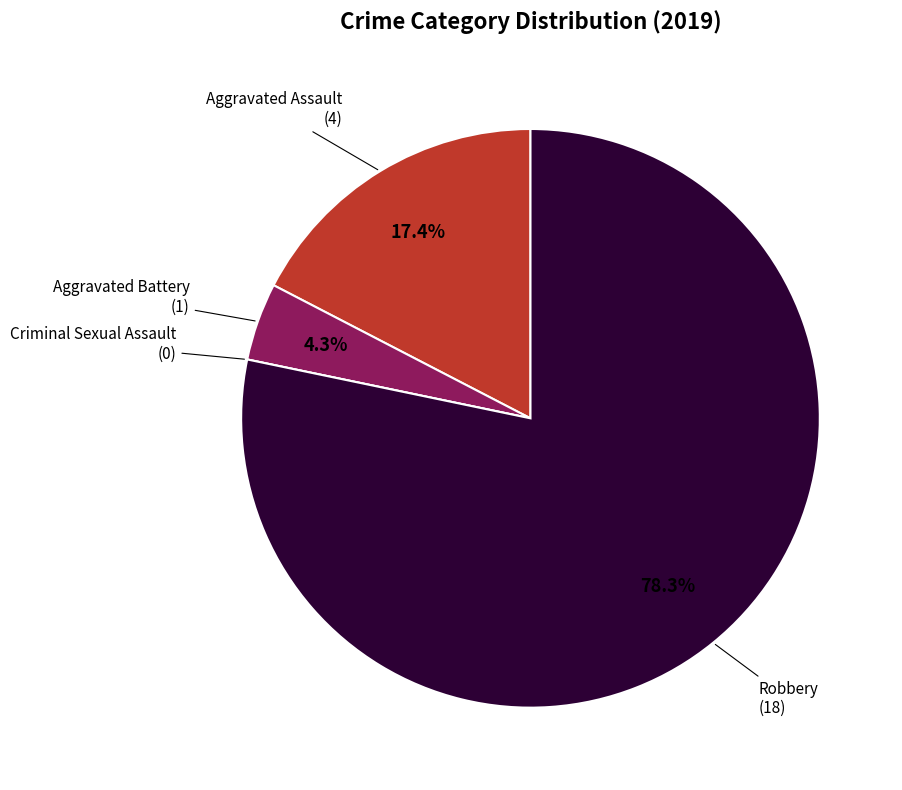

How many slices are in this pie chart?

4